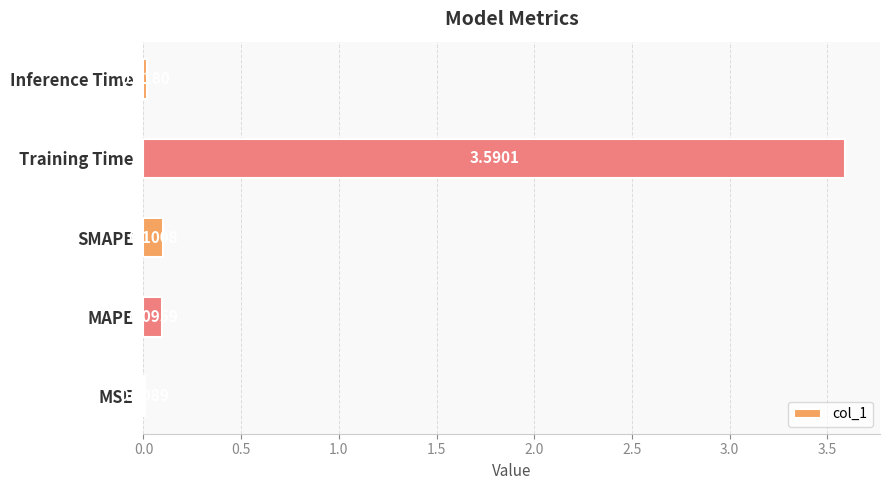

What is the greatest value displayed?

3.6